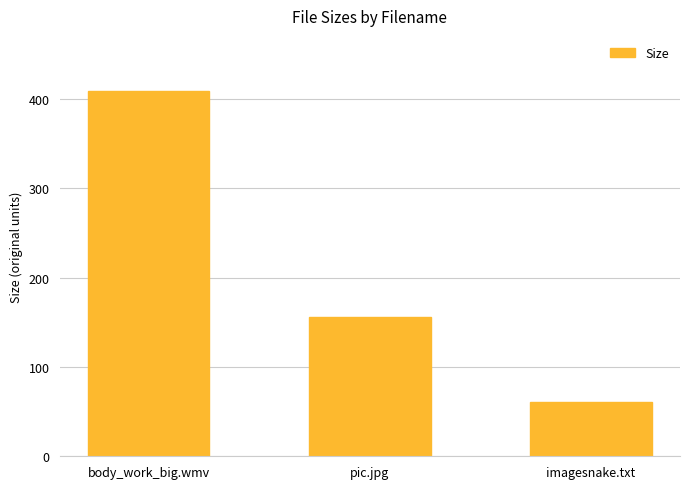

What is the maximum value shown in the chart?

409.4